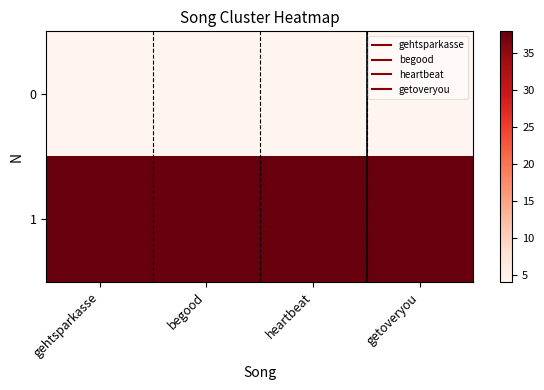

What is the total value across all series at gehtsparkasse?

42